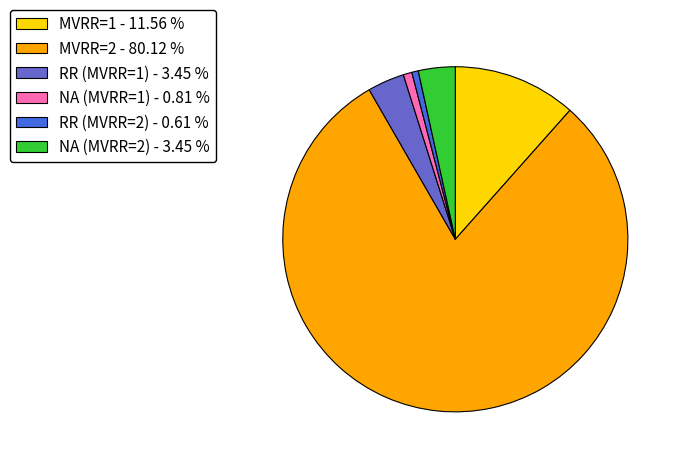

How many segments does this pie chart have?

6